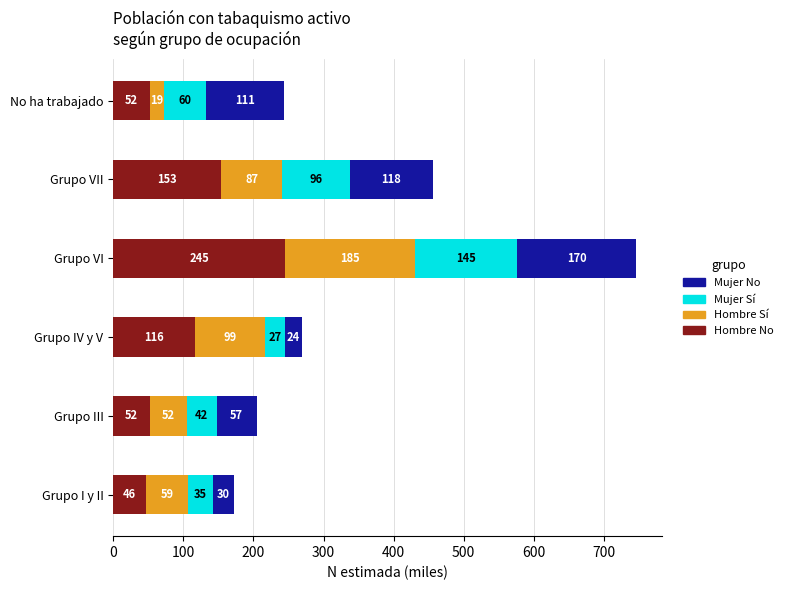

Which series has the largest range (max minus min)?

Hombre No